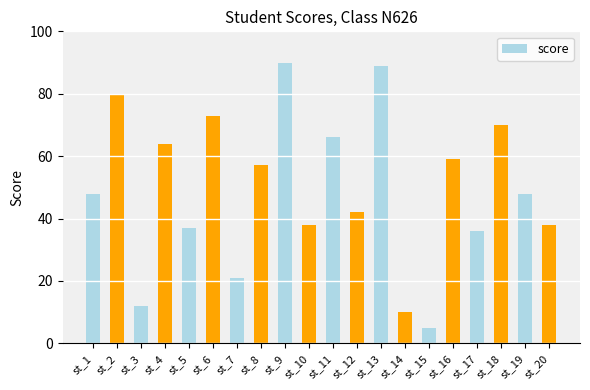

Is it true that the value at st_8 is 57?

True